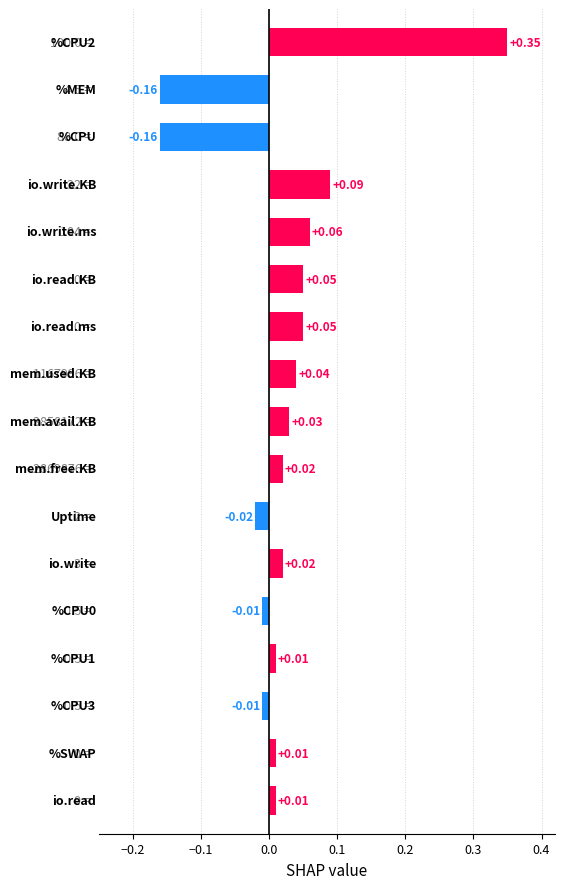

What is the difference between the maximum and second lowest values?

0.5